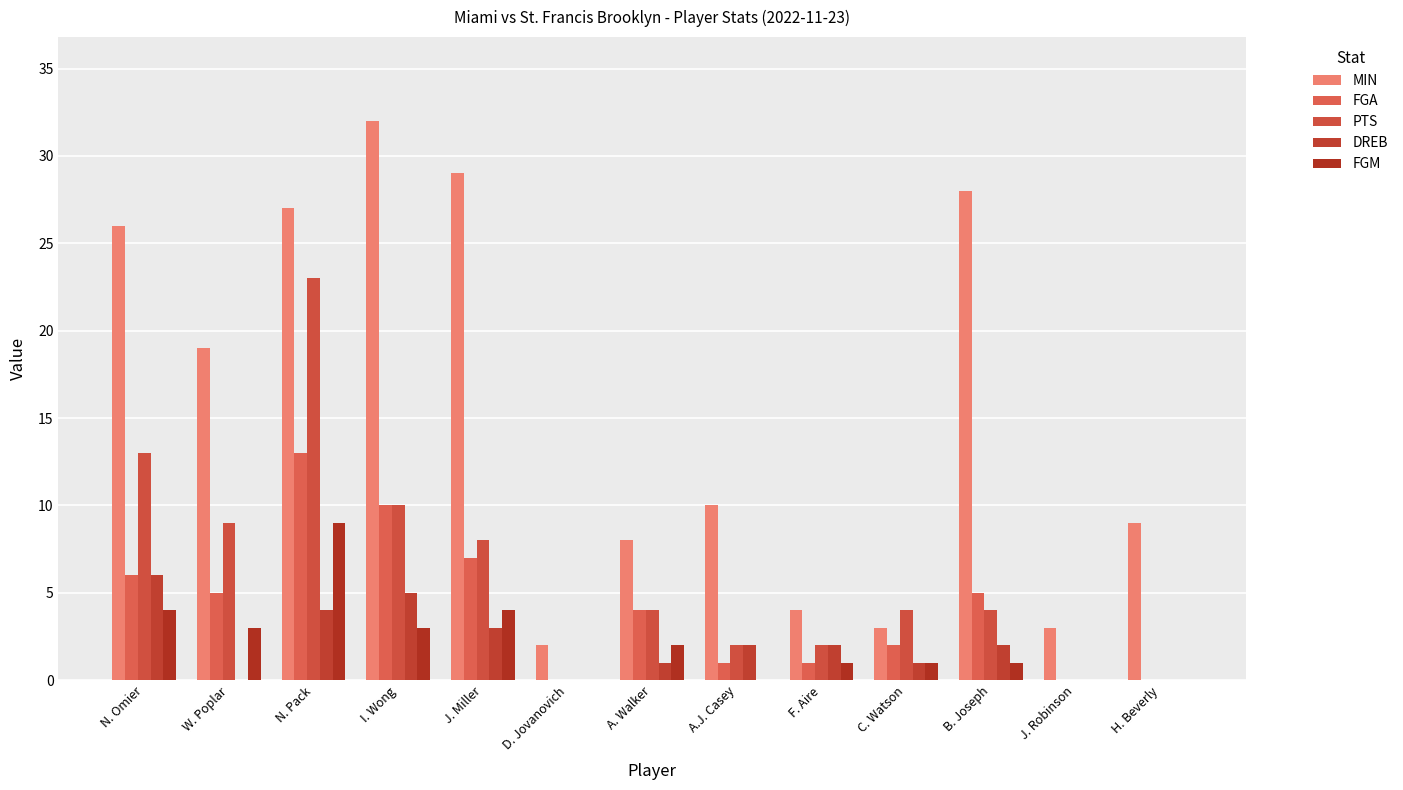

What is the spread (max minus min) of values at J. Robinson?

3